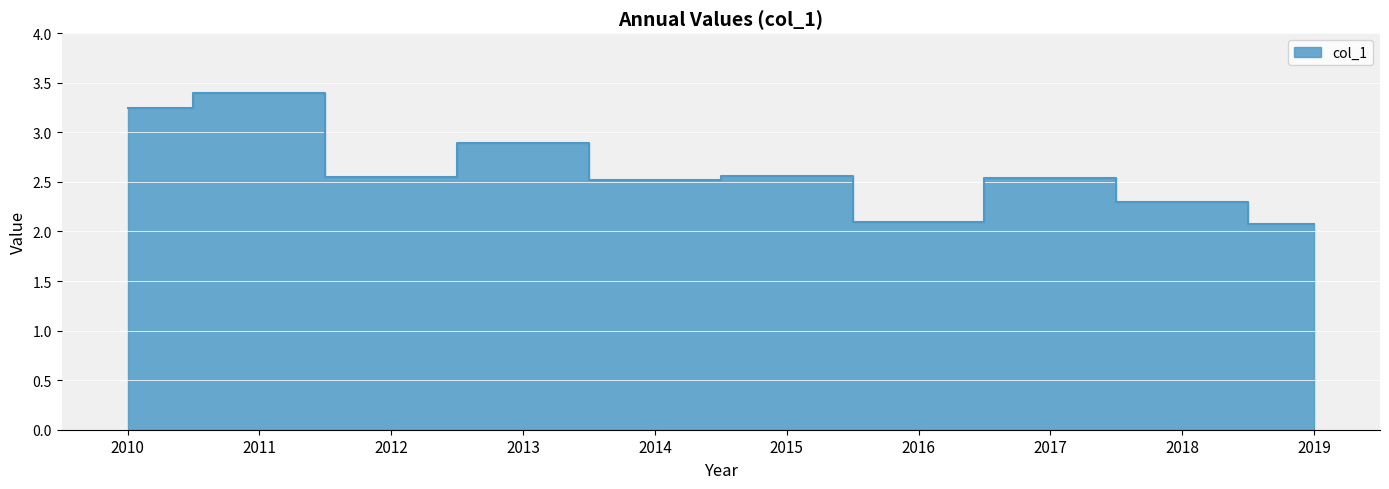

Is it true that the value at 2016 is 0.5?

False